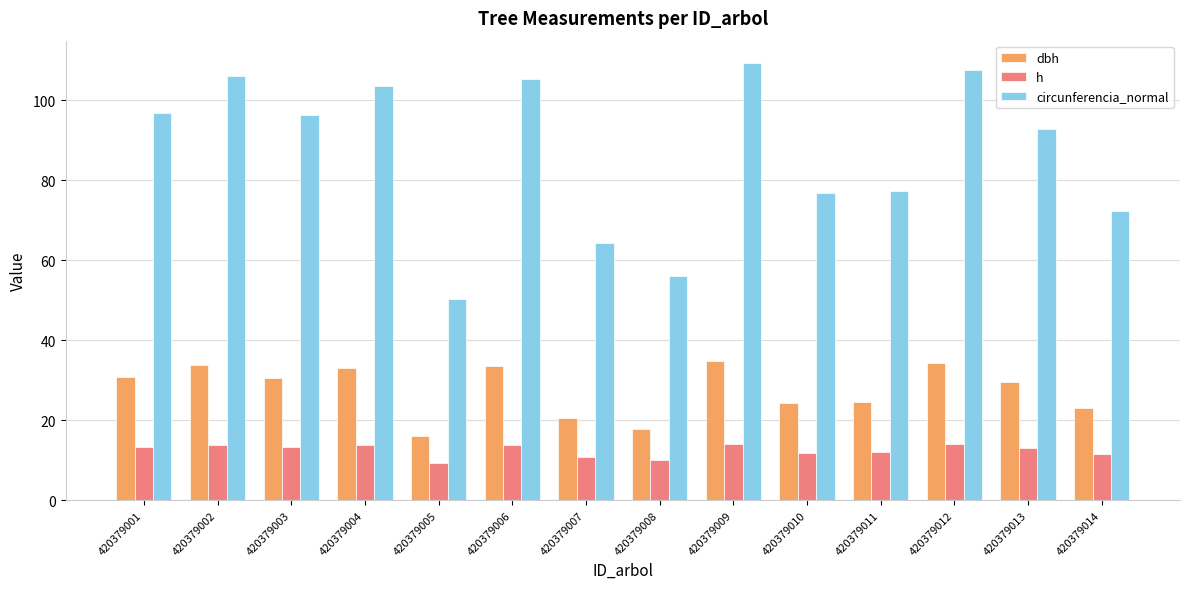

What is the highest value of the dbh series?

34.8